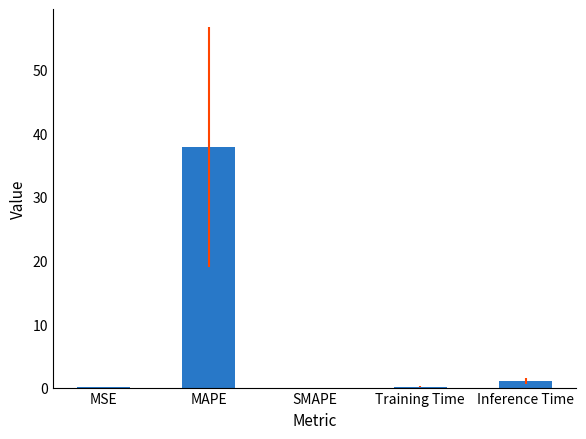

True or false: the data shows 37.8 at MAPE.

True